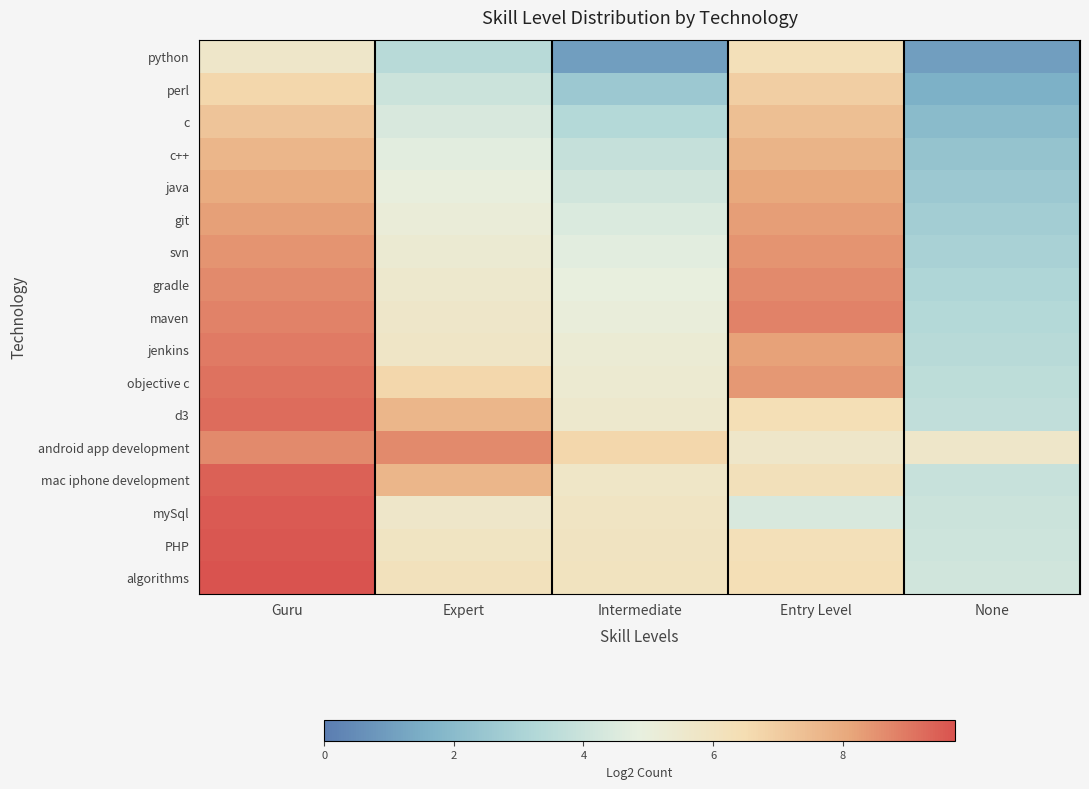

How many data points does each series have?

5